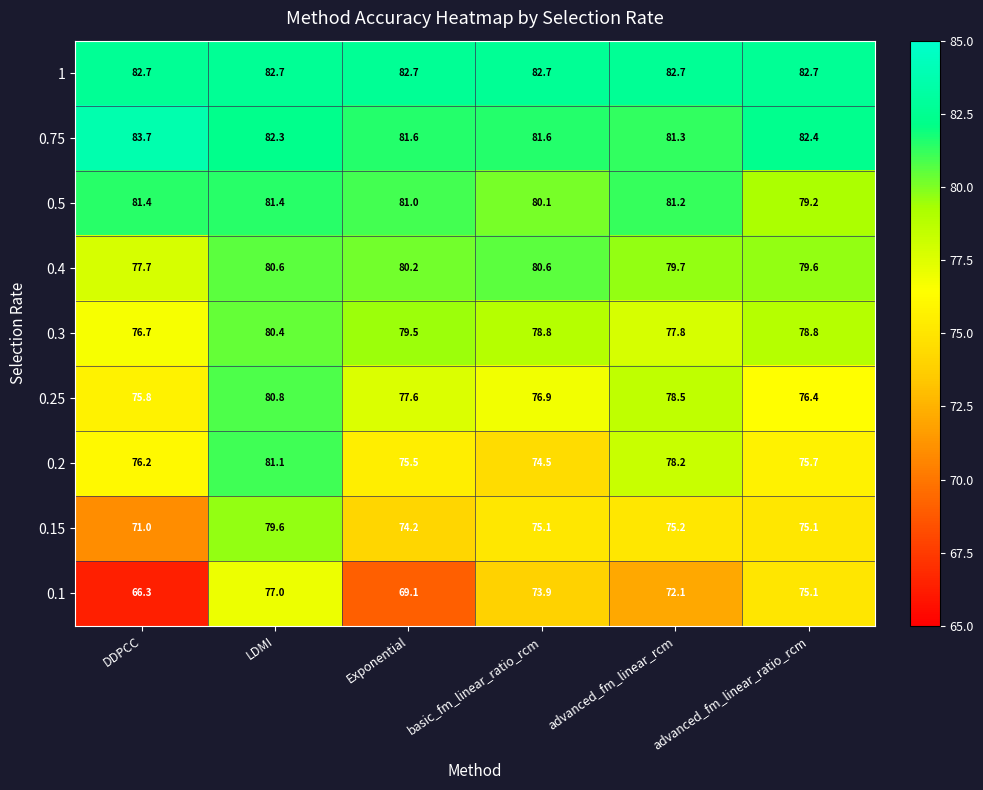

Is it true that 0.5 equals 106.5 at advanced_fm_linear_rcm?

False